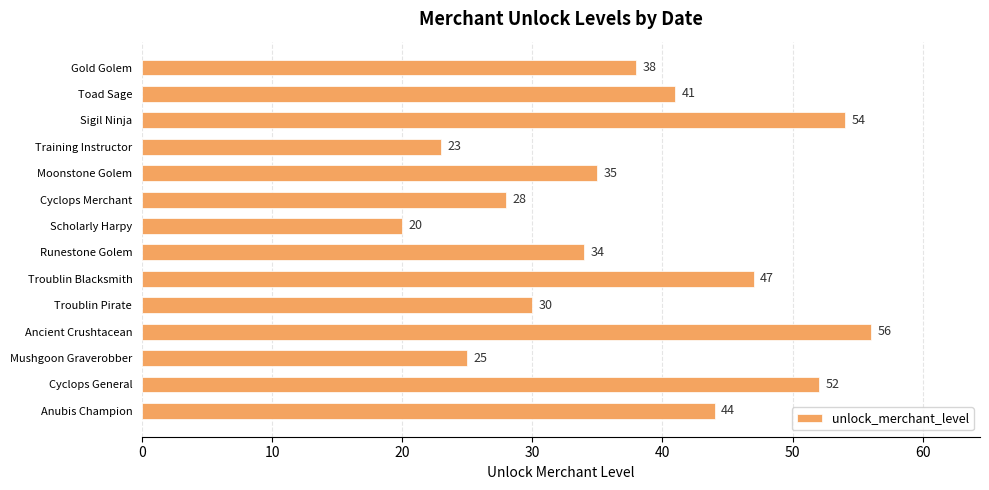

Reading bottom to top, list all the values displayed in this chart.

44	52	25	56	30	47	34	20	28	35	23	54	41	38